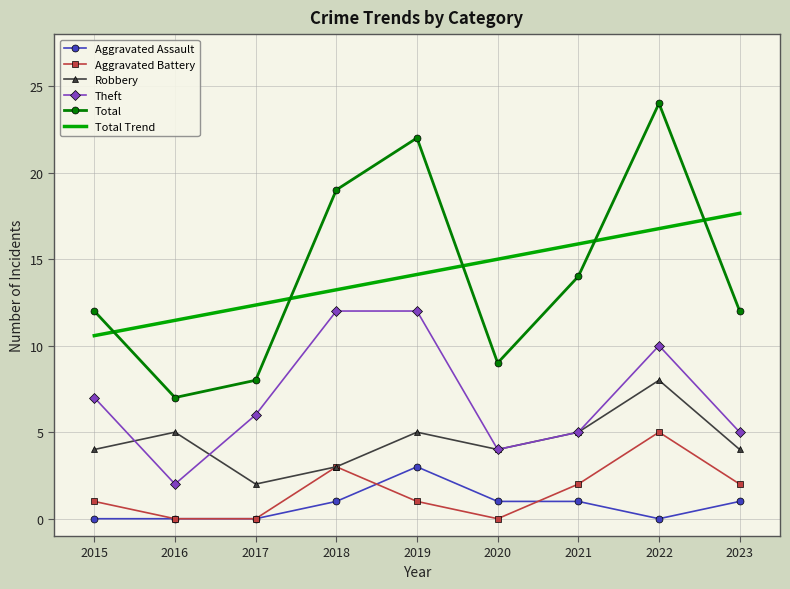

Does the chart have visible grid lines?

Yes